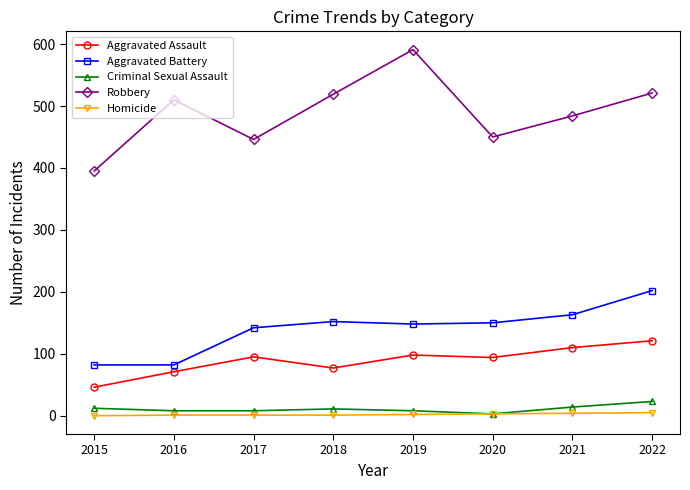

Where is Robbery nearest to the value 493?

2021